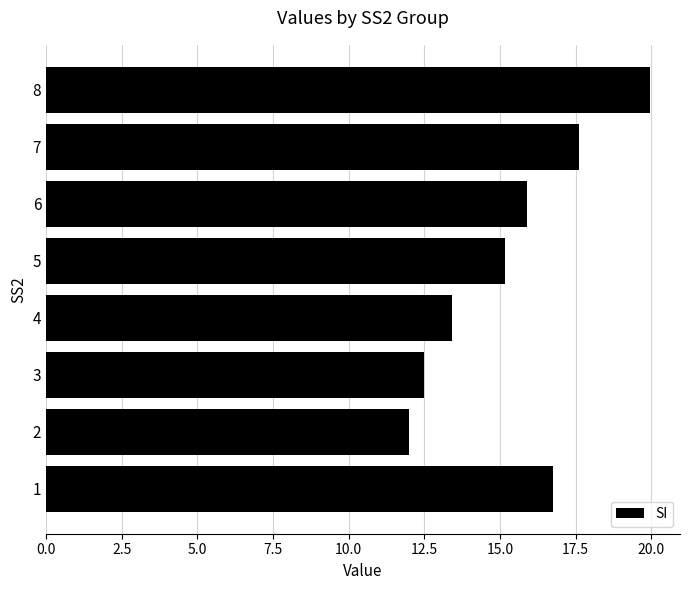

What is the average value?

15.4